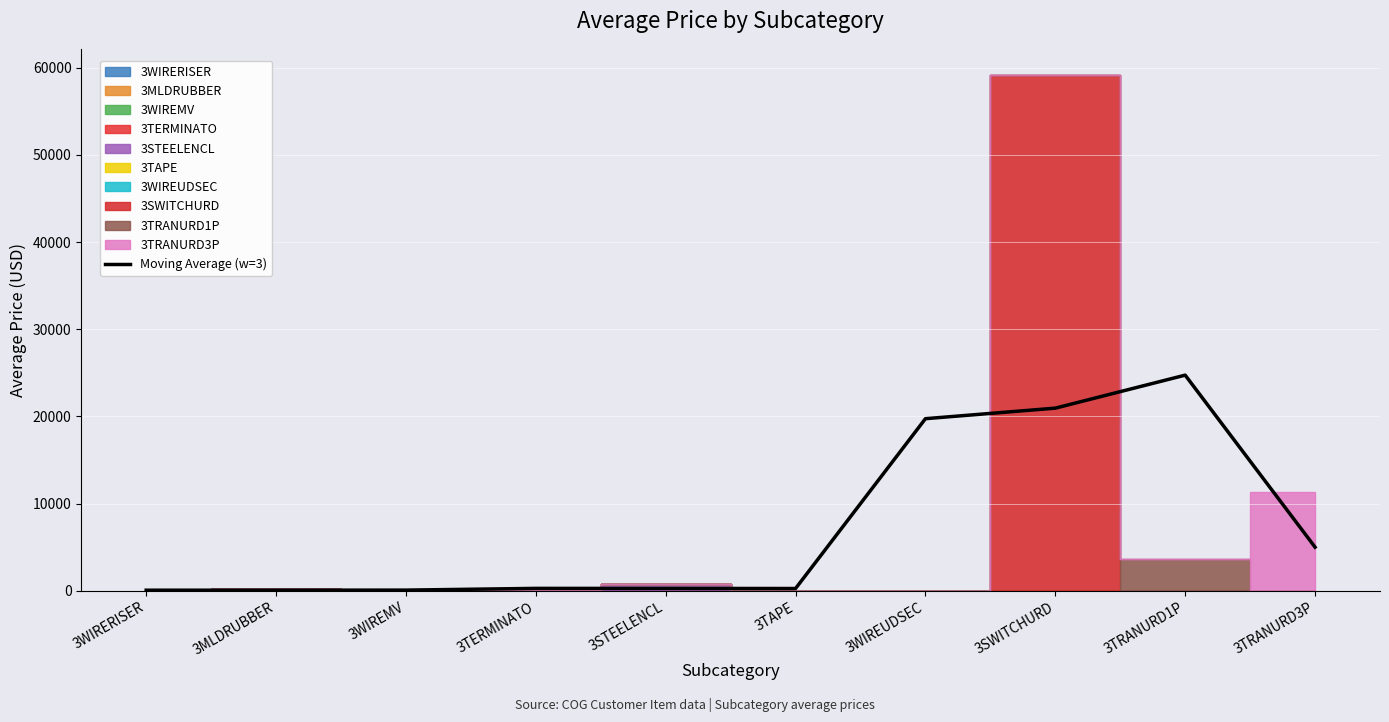

The value at 3TRANURD3P is 6651.8. True or false?

False